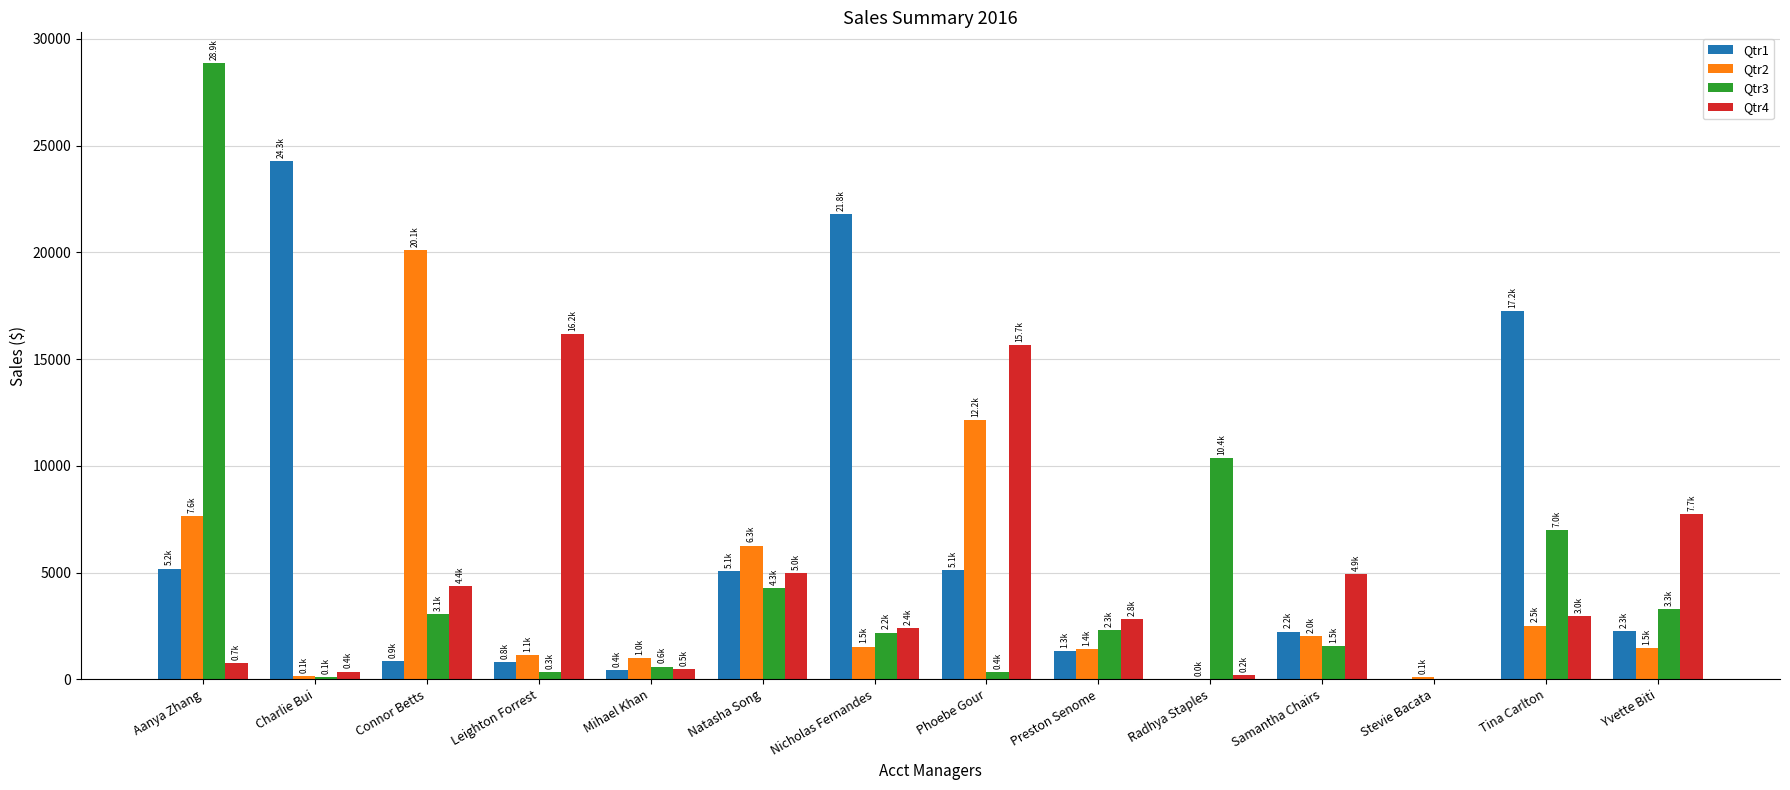

The Qtr1 series shows 5187.9 at Aanya Zhang. True or false?

True